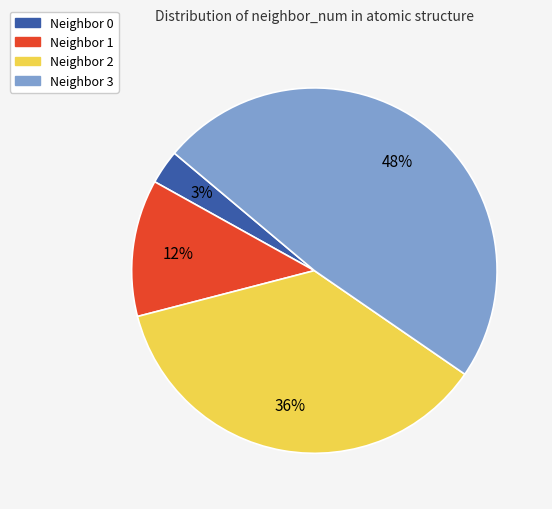

Is the sum of Neighbor 0 and Neighbor 2 greater than half?

No